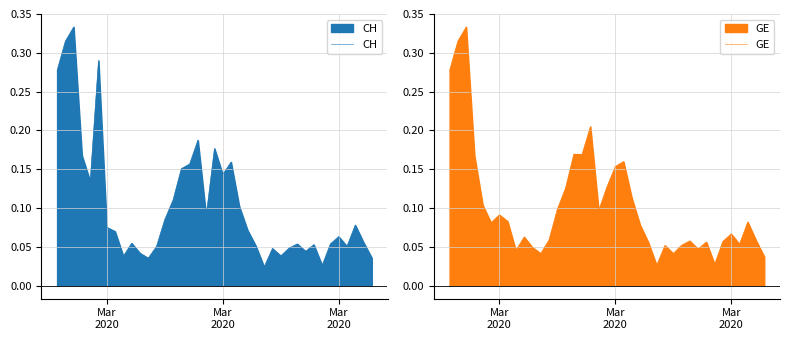

Does the chart display data point markers on the line(s)?

No